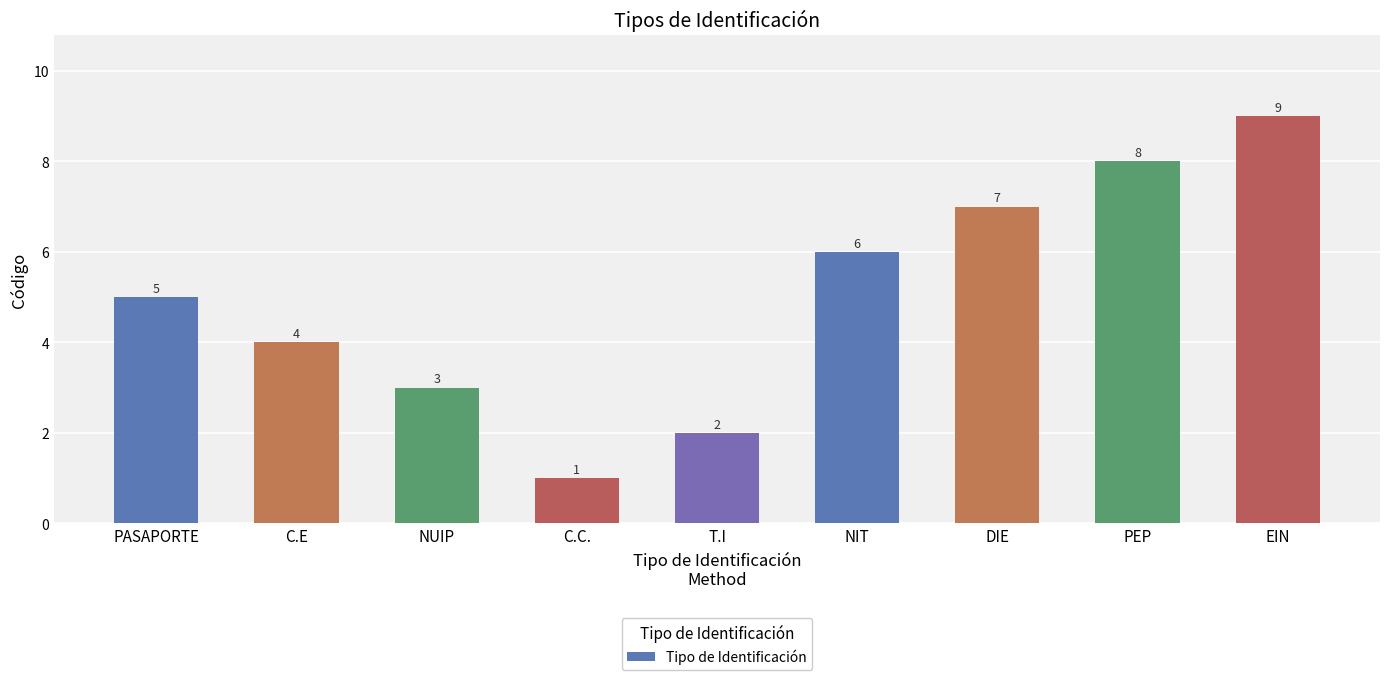

How many bars are there in total?

9